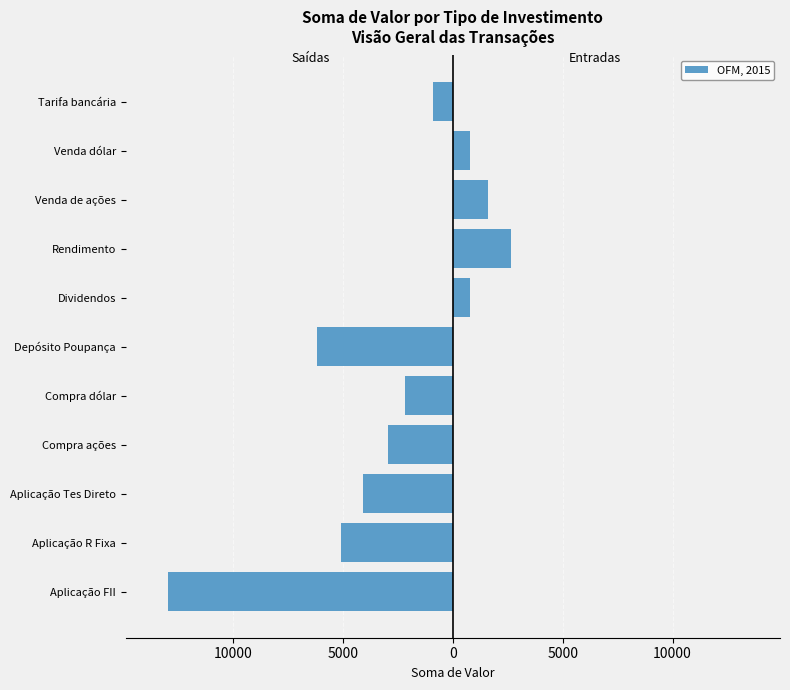

How many bars are there in each group?

2